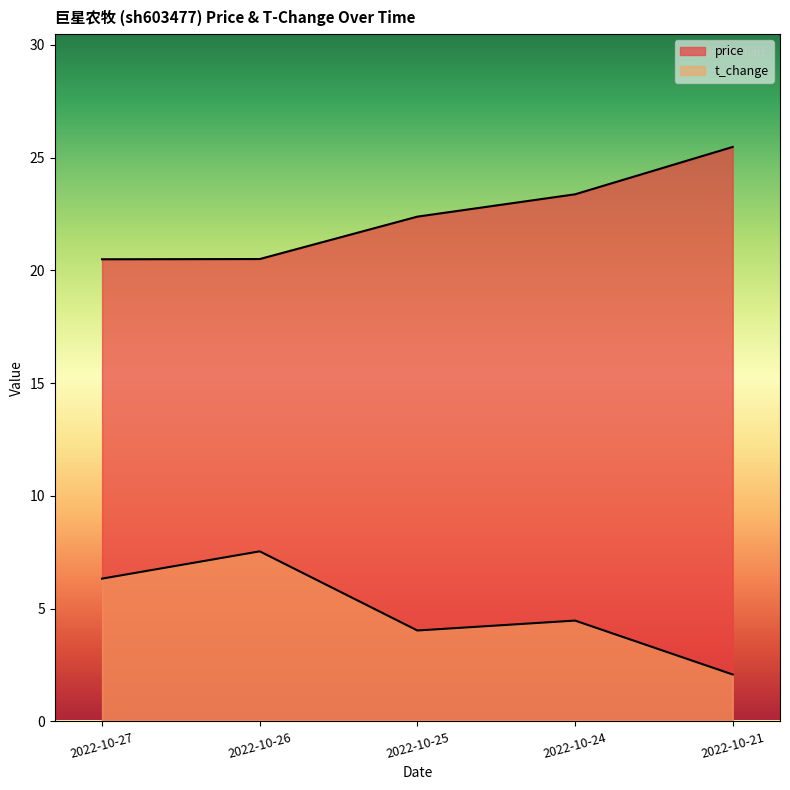

How many values in the t_change series are below 4?

1